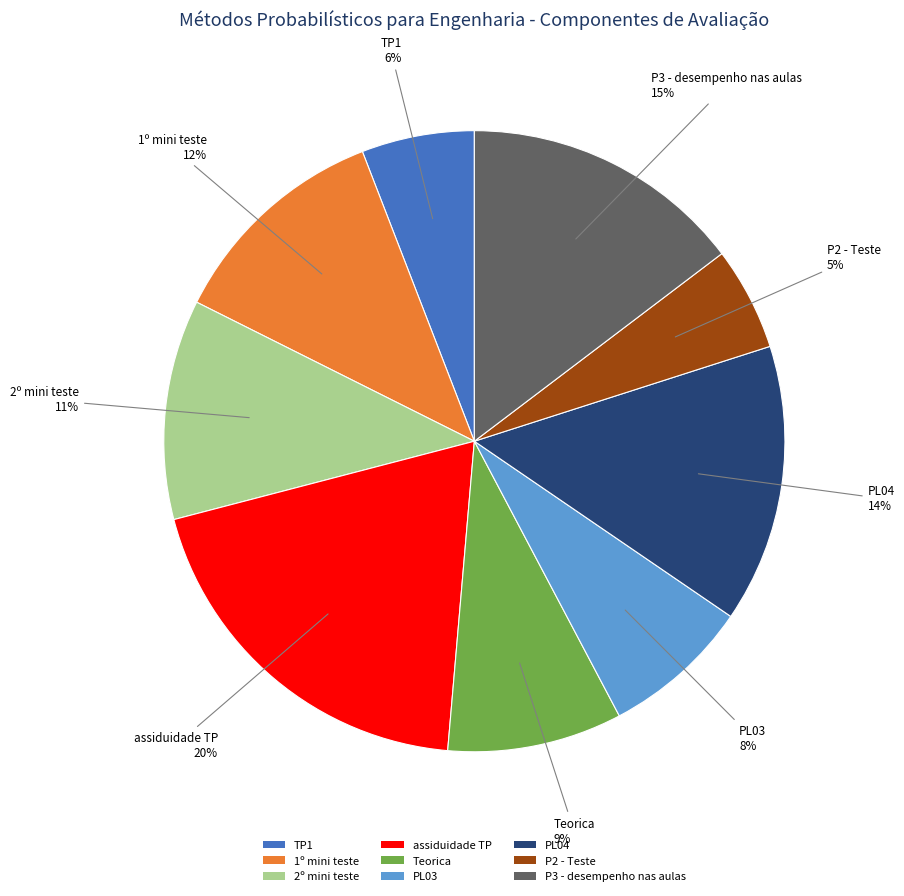

Is PL03 the majority of the pie?

No